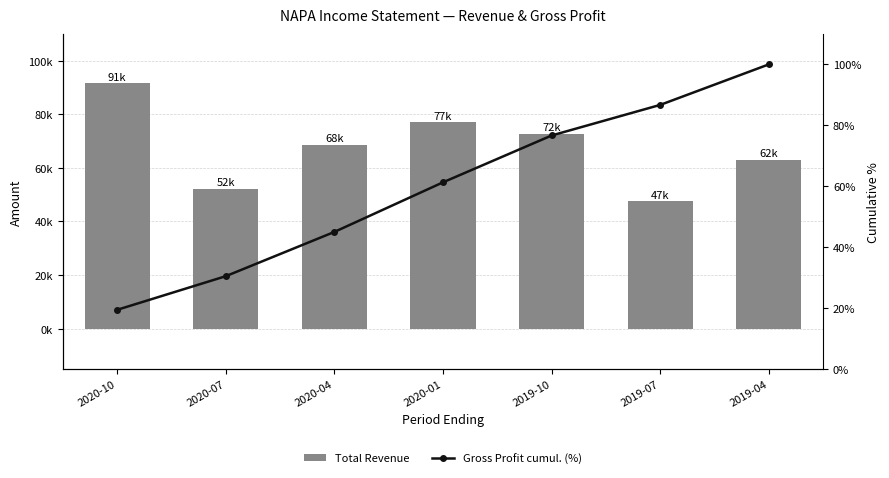

Which has a higher value, 2020-07 or 2020-04?

2020-04